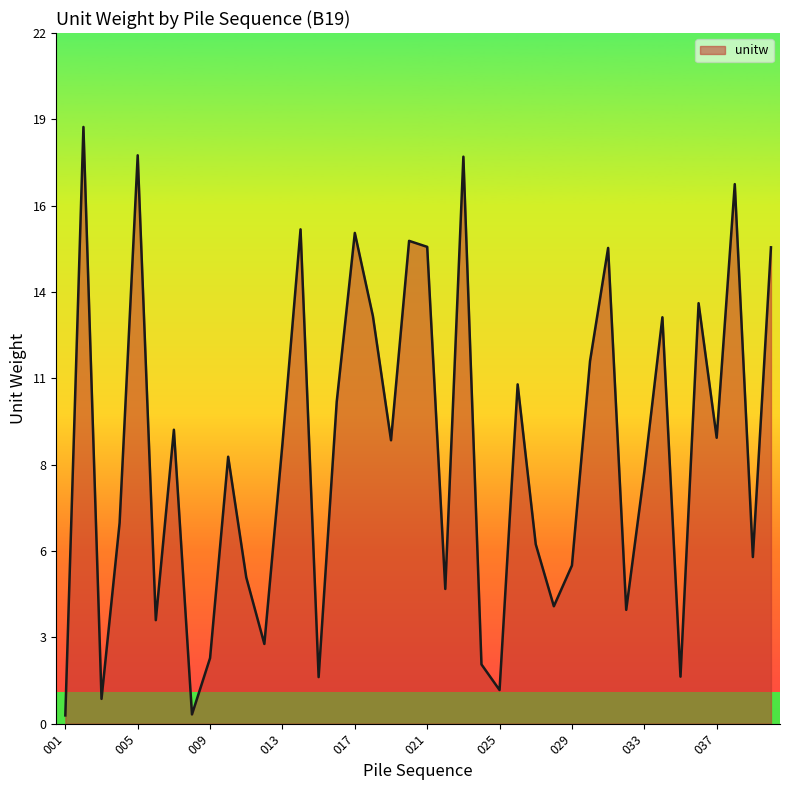

Reading right to left, what are all the values shown in this chart?

15.2	5.3	17.2	9.1	13.4	1.5	12.9	8.0	3.6	15.2	11.5	5.0	3.7	5.7	10.8	1.1	1.9	18.1	4.3	15.2	15.4	9.0	13.0	15.6	10.3	1.5	15.7	8.9	2.5	4.7	8.5	2.1	0.3	9.4	3.3	18.1	6.4	0.8	19.0	0.3